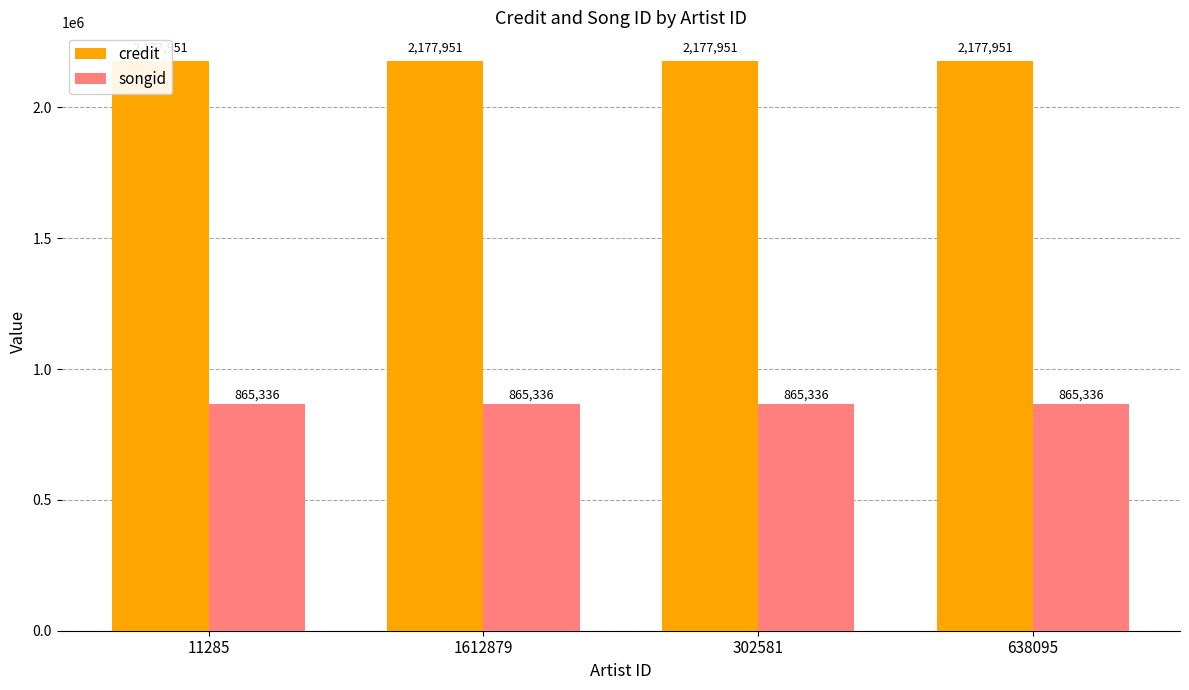

What is the smallest value displayed?

865336